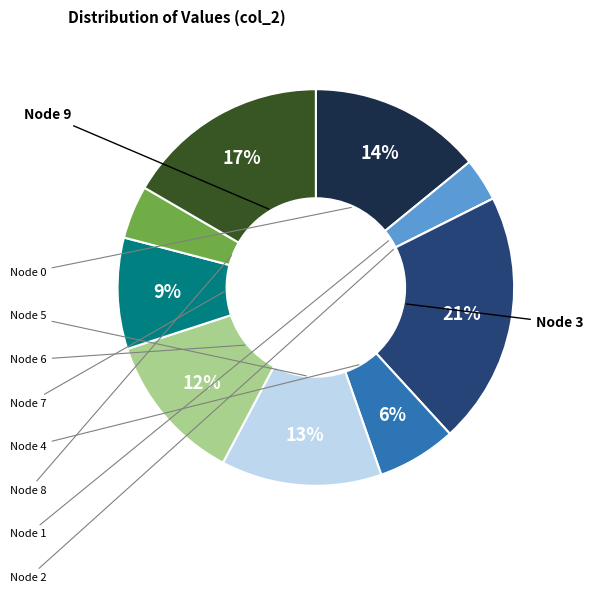

Is there any slice that represents more than half of the pie?

No